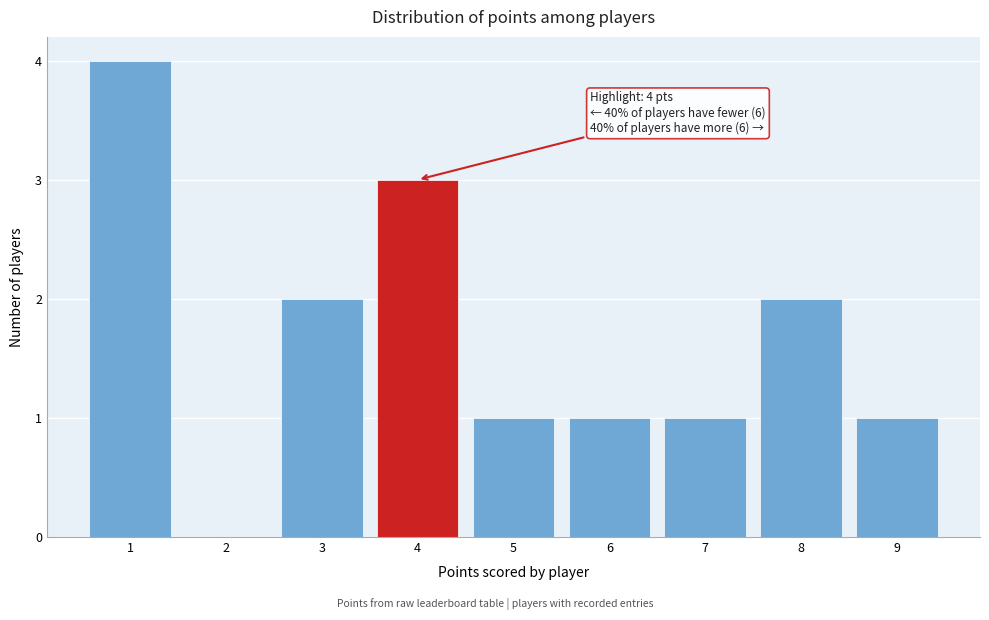

Over which range of the x-axis is the bar tallest?

0.5 to 1.5